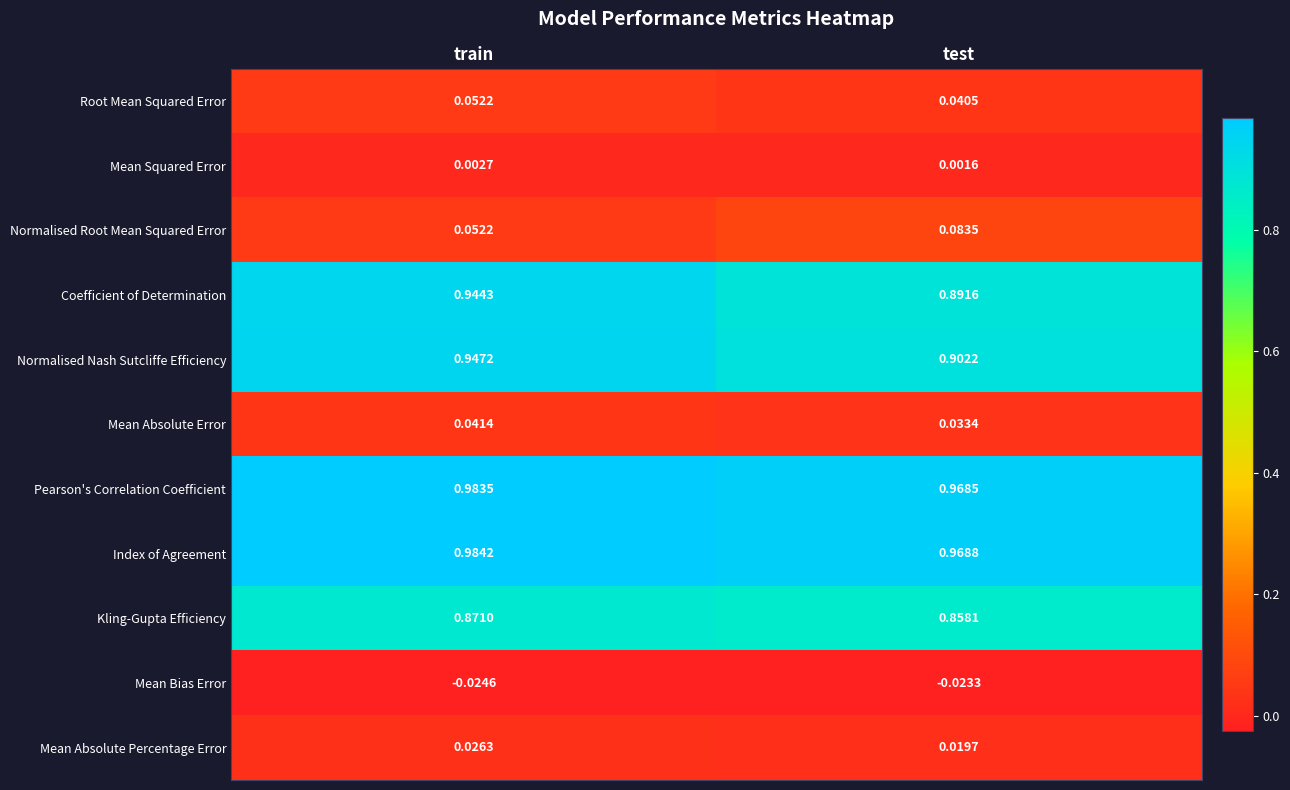

At which label is Kling-Gupta Efficiency closest to 0?

test